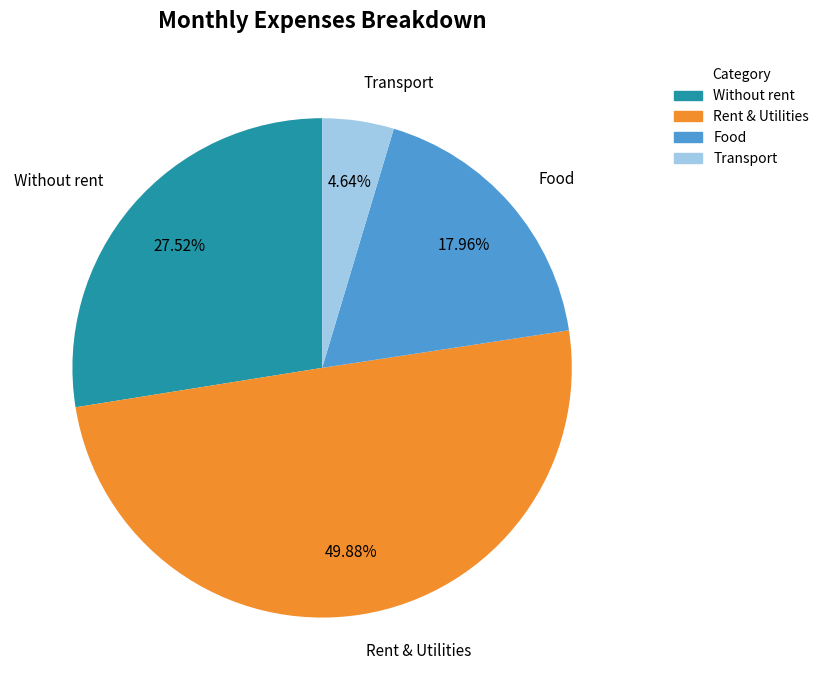

Which category has the smallest portion of the pie?

Transport